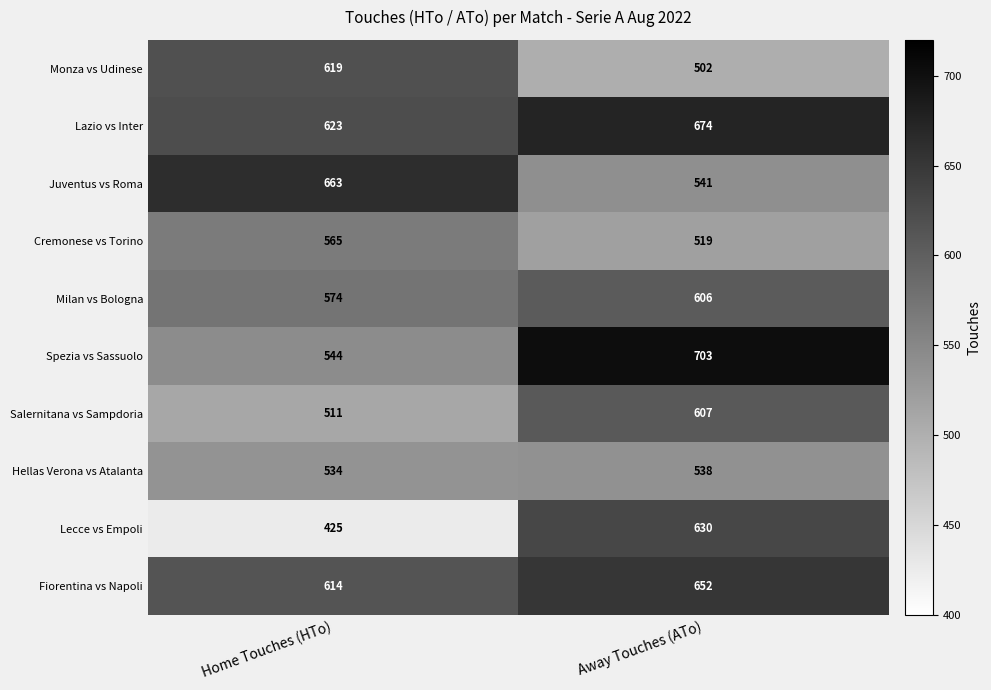

What is the smallest value displayed?

425